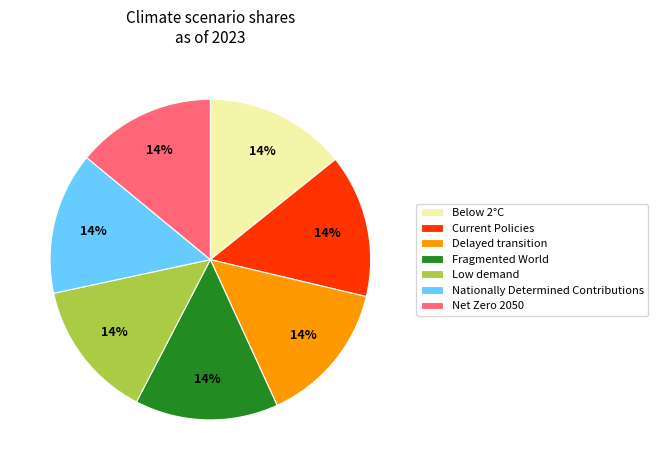

The Fragmented World slice represents 14% of the pie. True or false?

True